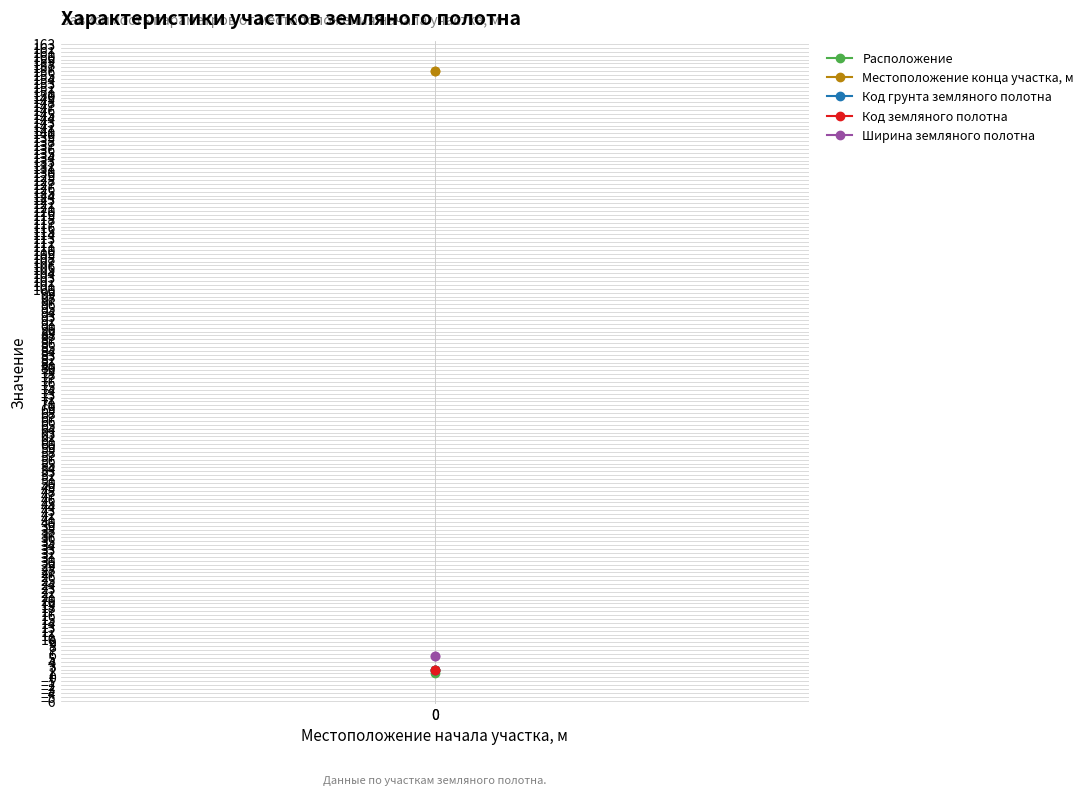

Which series changed the most between 0 and 0?

Расположение